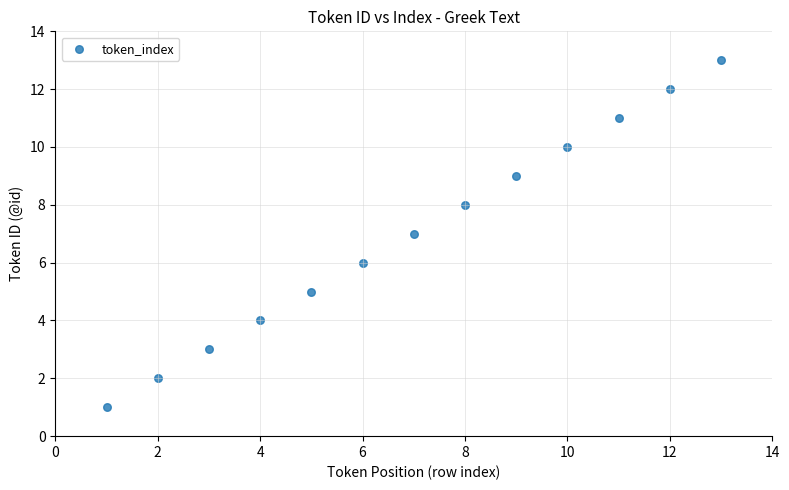

What is the range of X values (max minus min)?

12